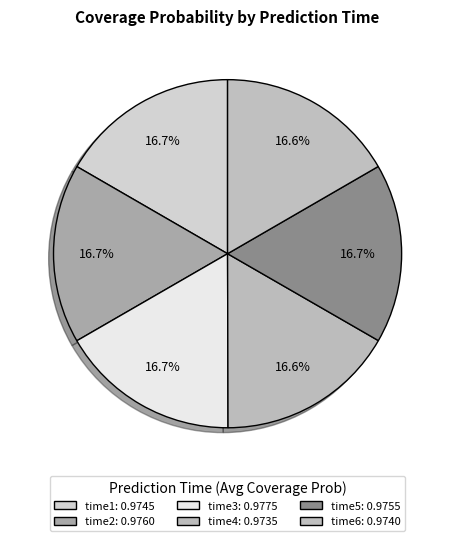

How many slices are in this pie chart?

6